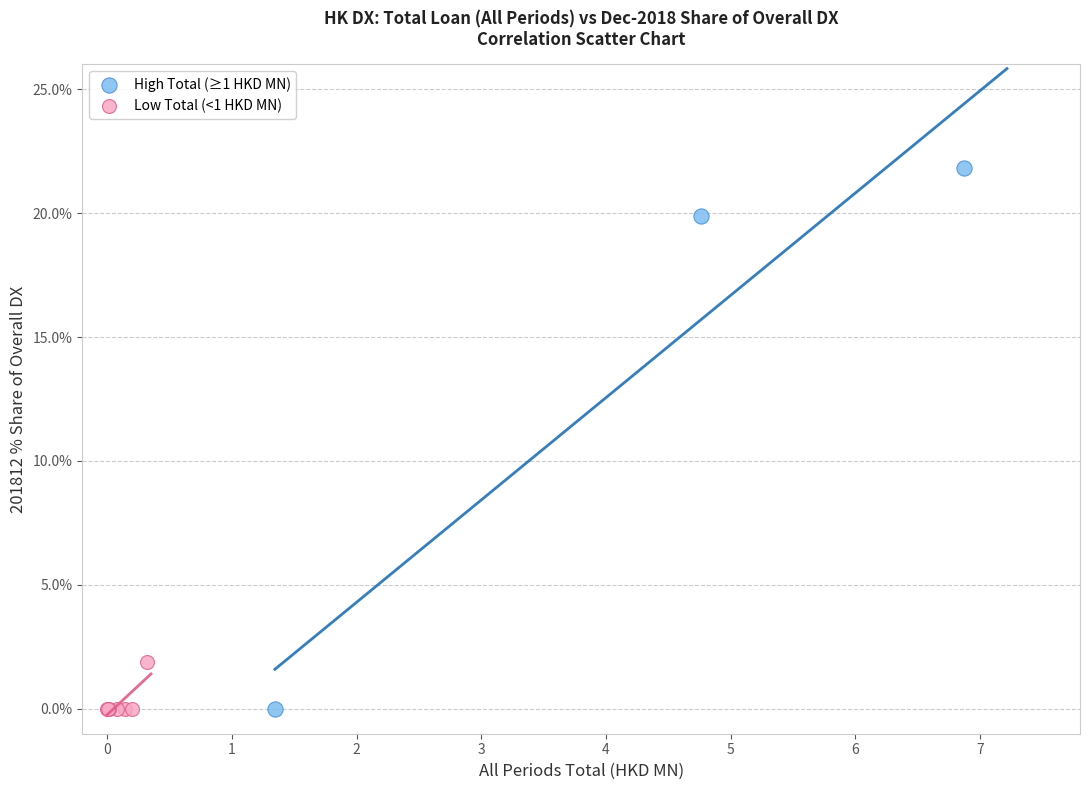

Which series has the largest Y range (max minus min)?

High Total (≥1 HKD MN)